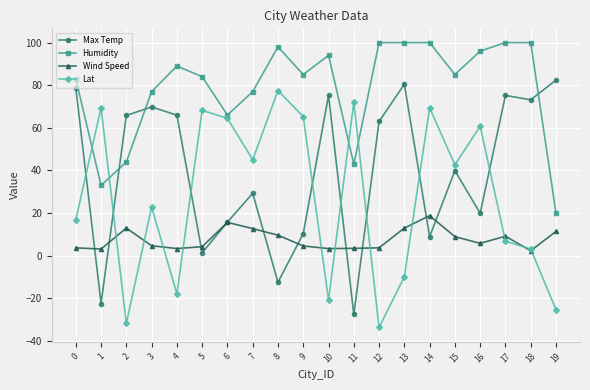

True or false: Wind Speed and Lat cross at least once.

True